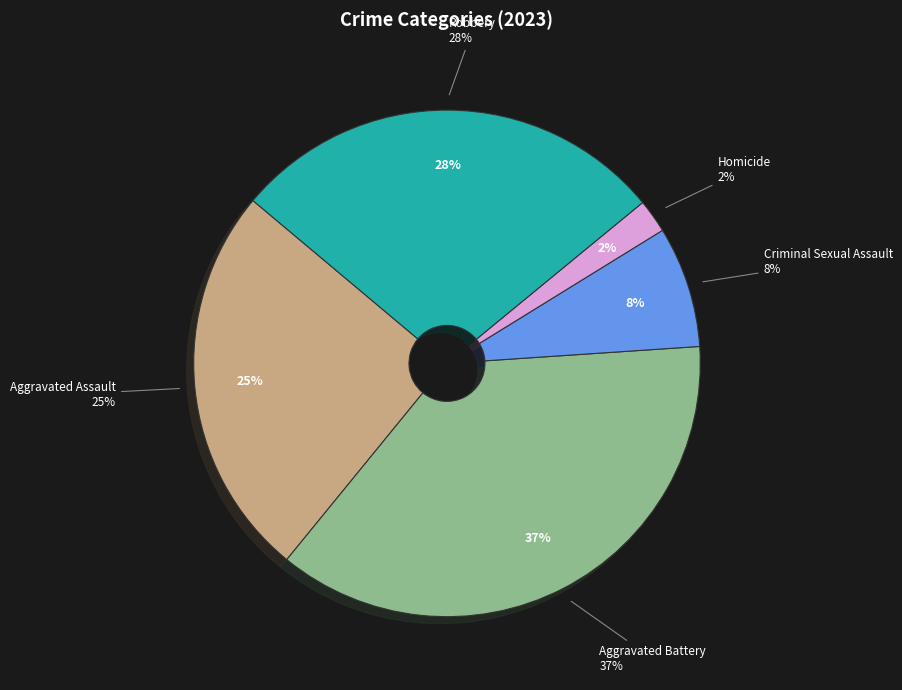

True or false: Criminal Sexual Assault accounts for 16% of the total.

False